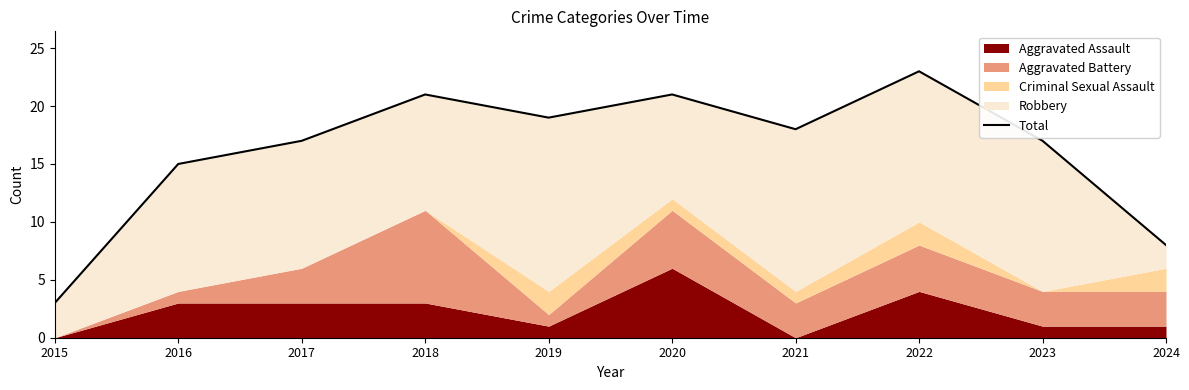

The chart shows a value of 21 at 2018. True or false?

True